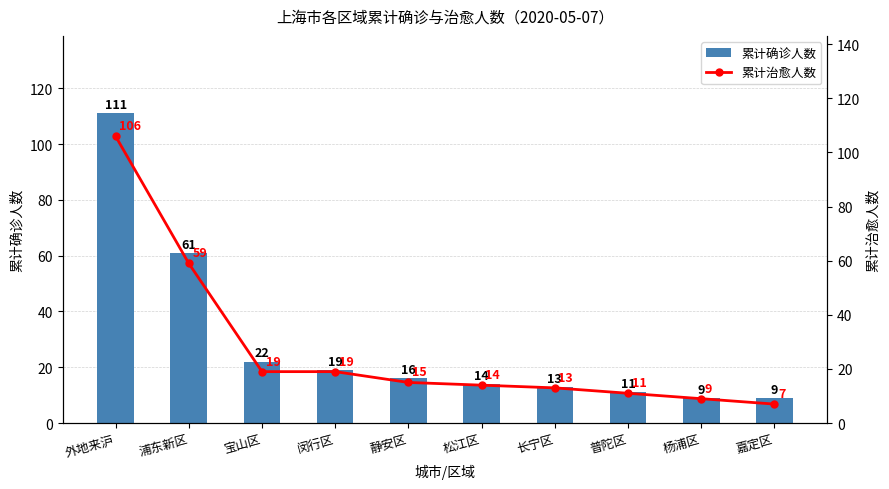

How many series are shown in this chart?

2